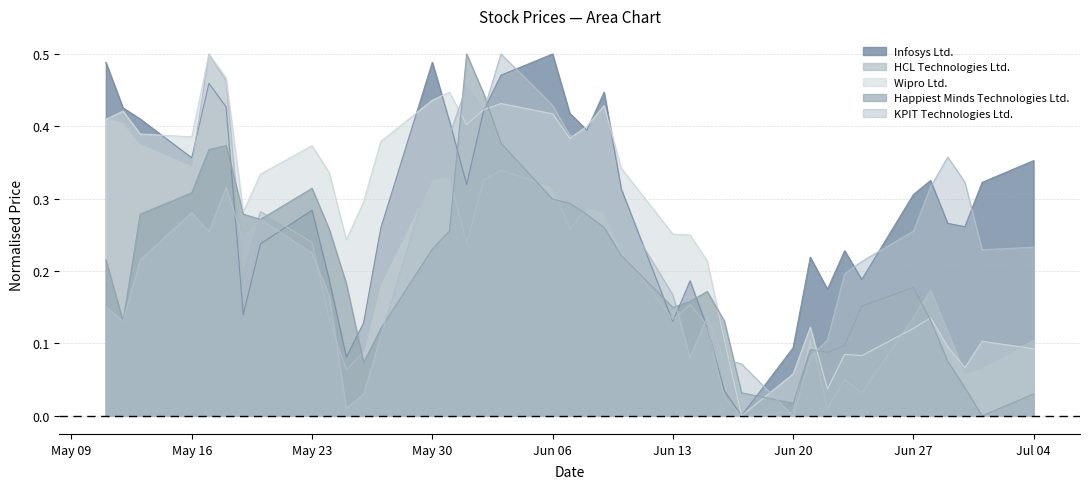

How many times do Infosys Ltd. and HCL Technologies Ltd. cross each other?

6